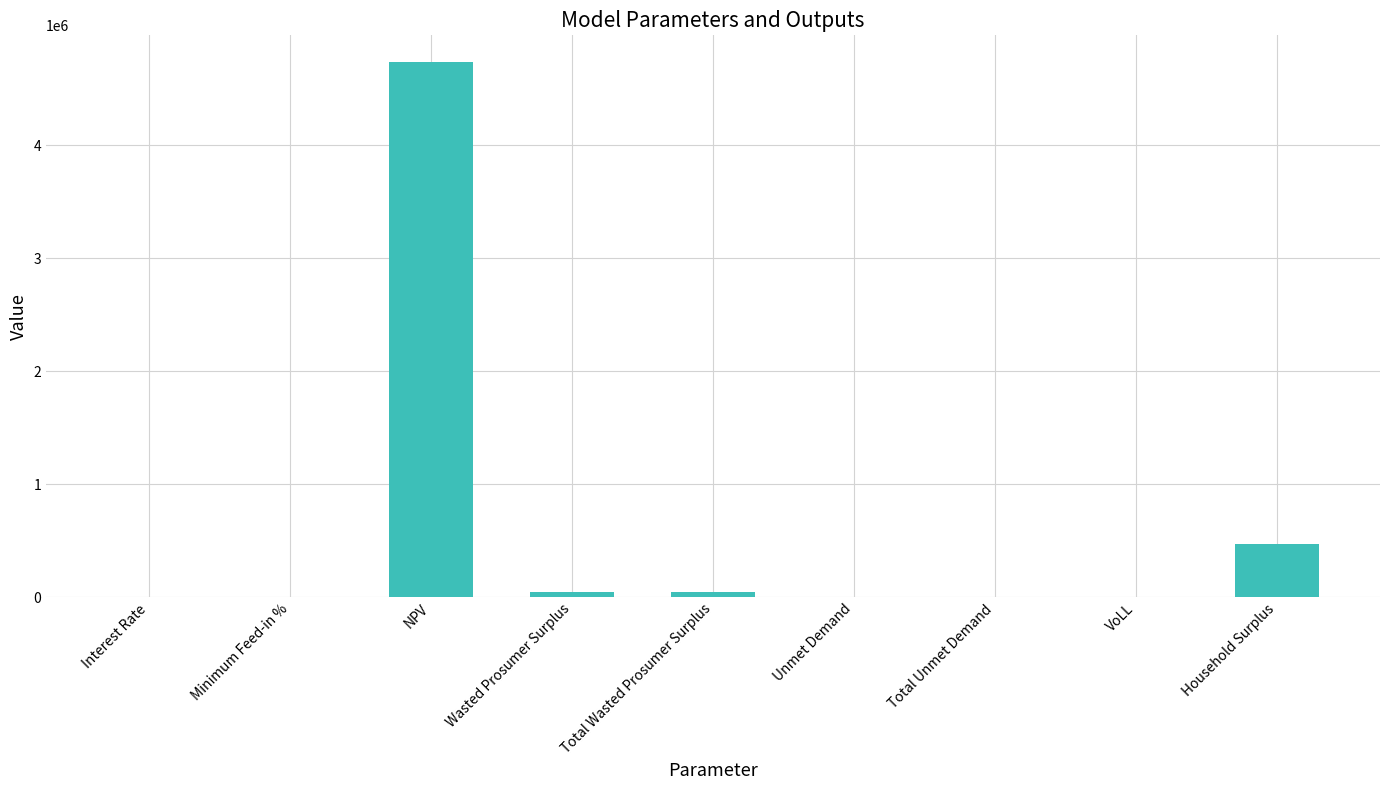

Which label corresponds to the largest value in the chart?

NPV